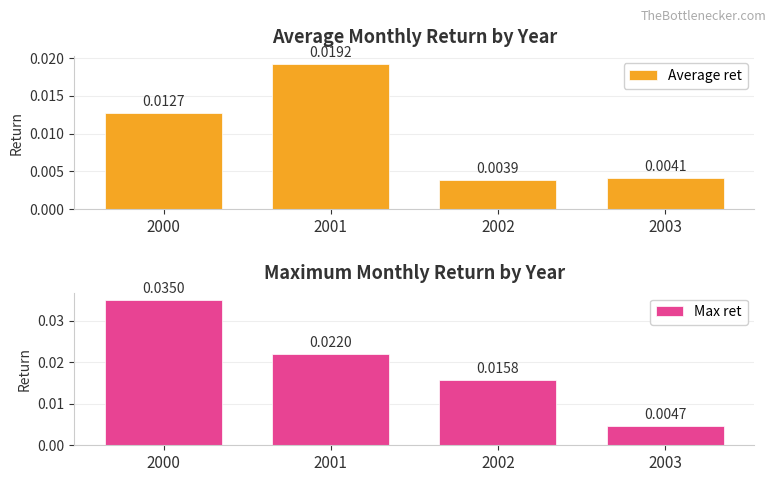

What is the sum of all Max ret values?

0.1